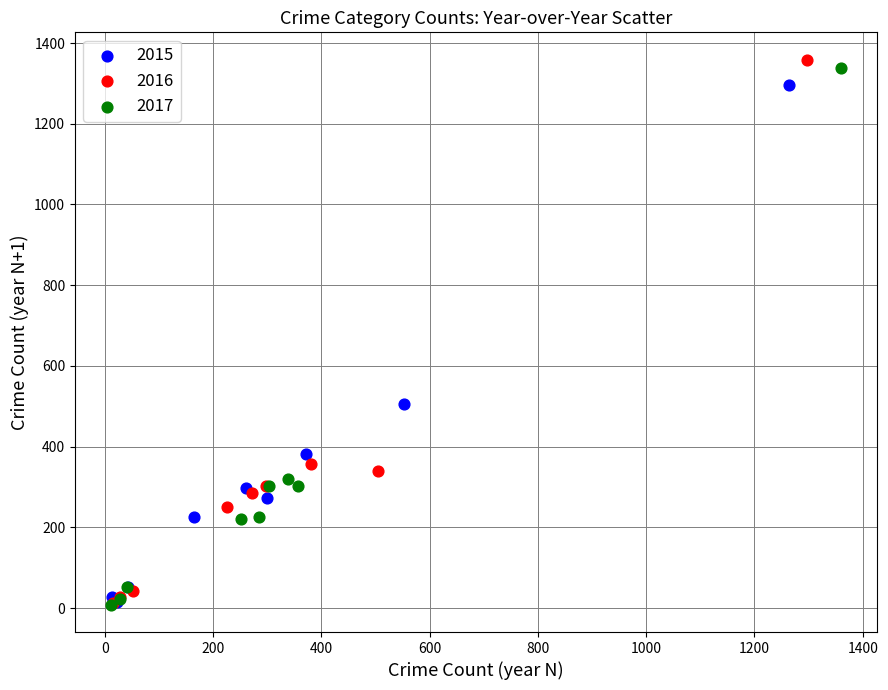

Which series has the largest Y range (max minus min)?

2016